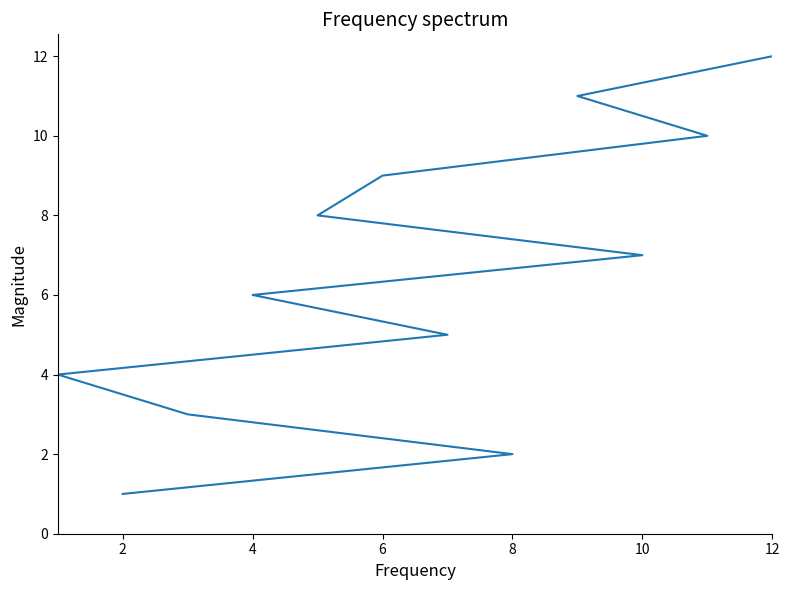

What is the change in value from 0 to 10?

+10